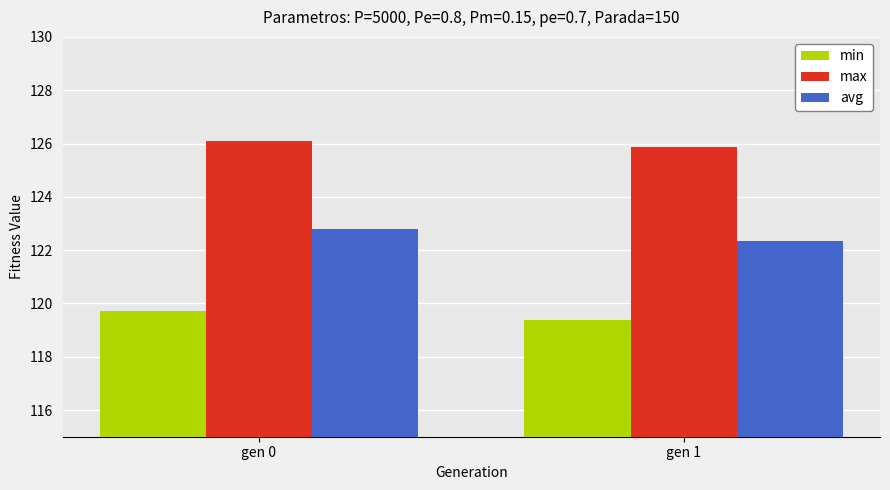

At which label does avg reach its minimum?

gen 1